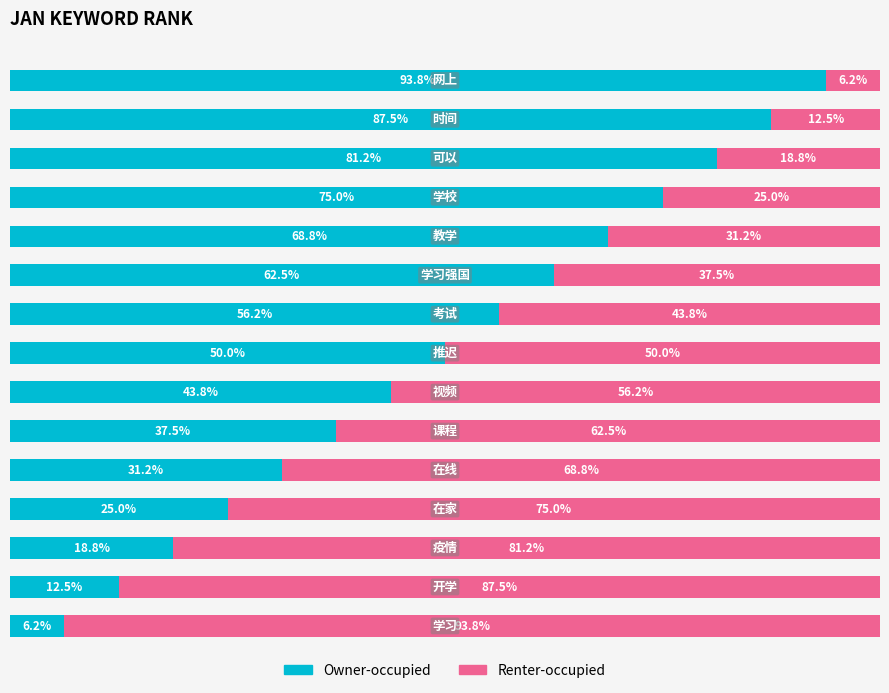

Which series has the largest range (max minus min)?

Owner-occupied